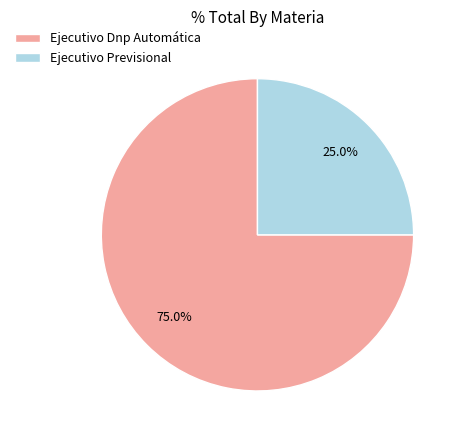

Which slice is the largest?

Ejecutivo Dnp Automática